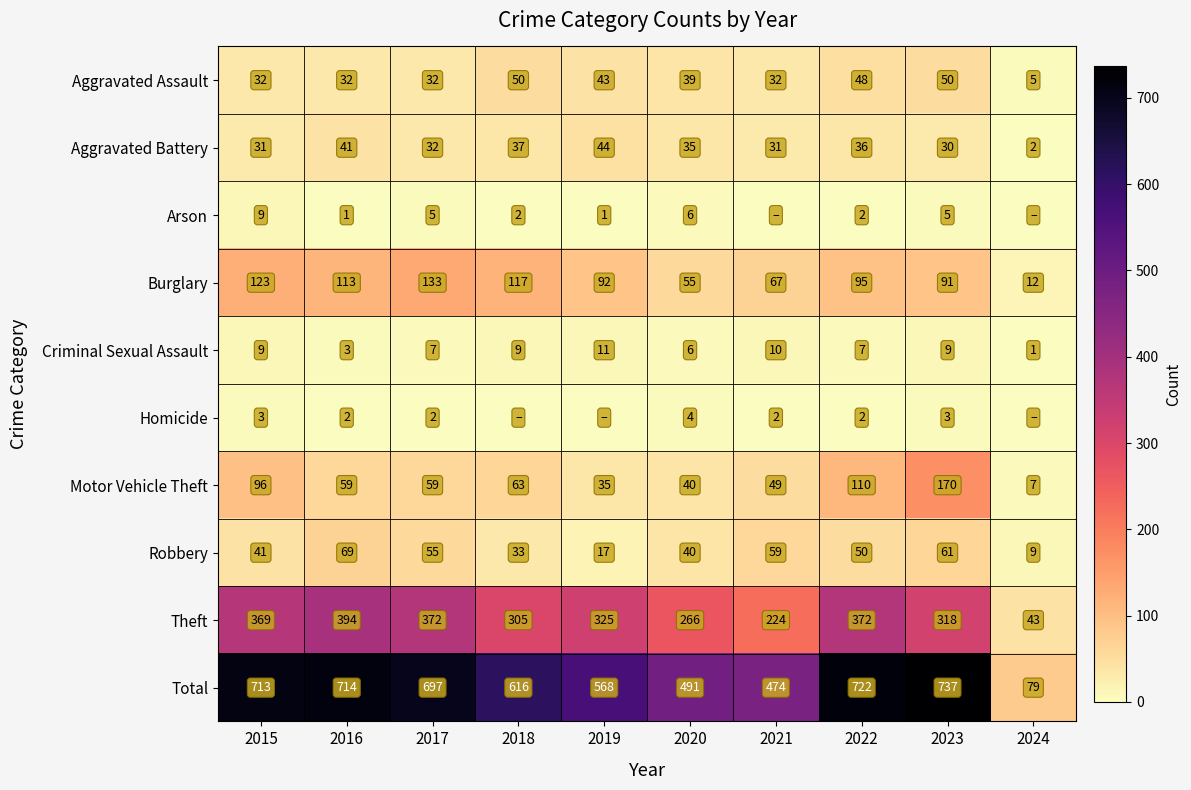

Between 2020 and 2023, which series saw the biggest shift?

Total